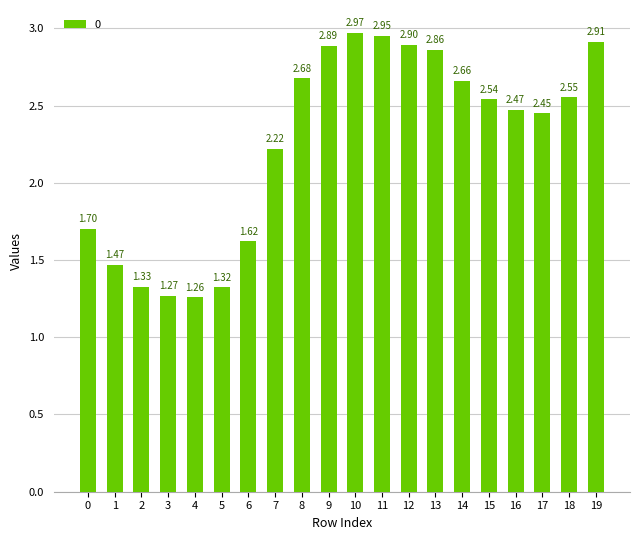

How many distinct data groups are displayed?

1